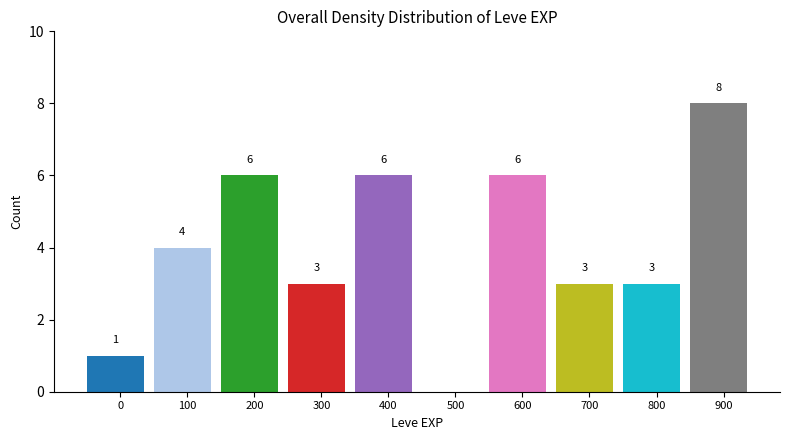

Reading right to left, what are all the values shown in this chart?

900=8	800=3	700=3	600=6	500=0	400=6	300=3	200=6	100=4	0=1